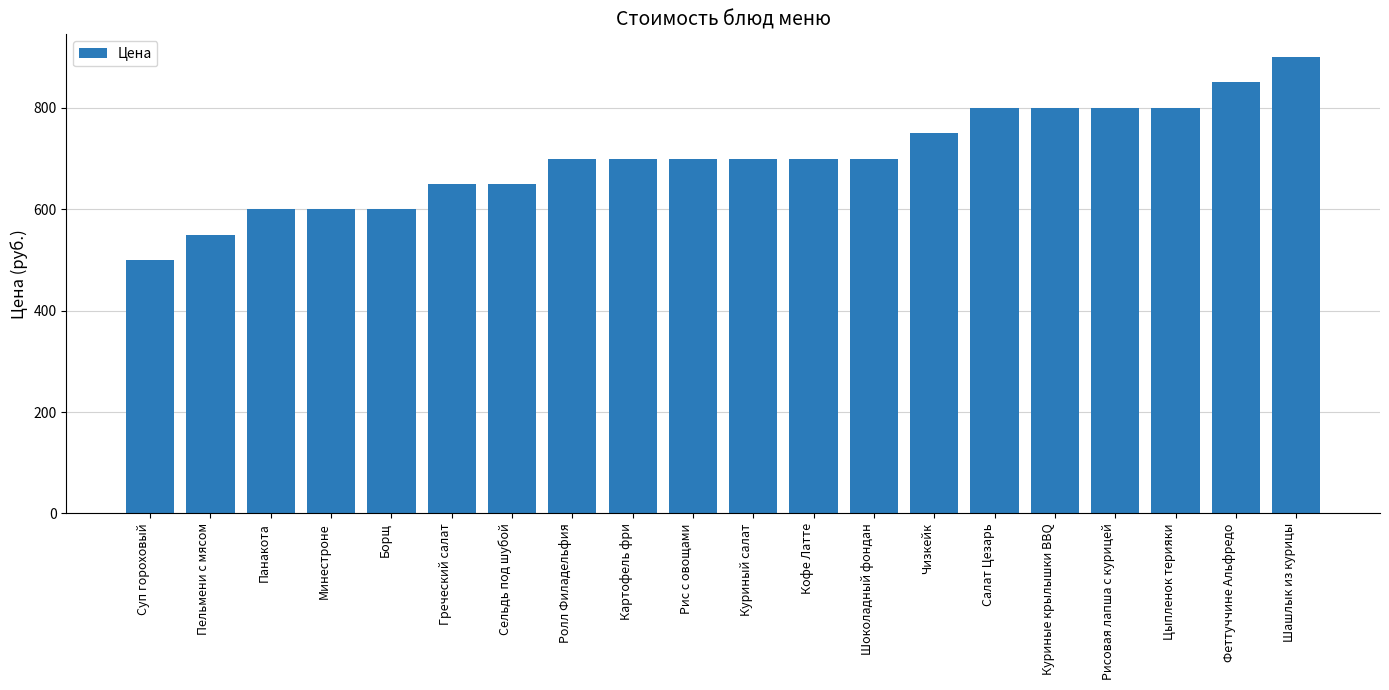

What is the difference between the maximum and minimum values?

400